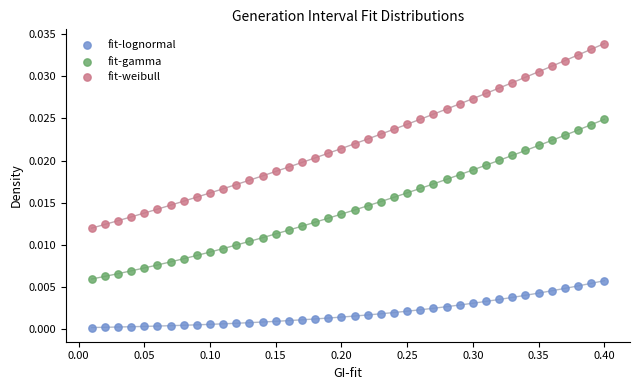

Which series contains the lowest Y value?

fit-lognormal